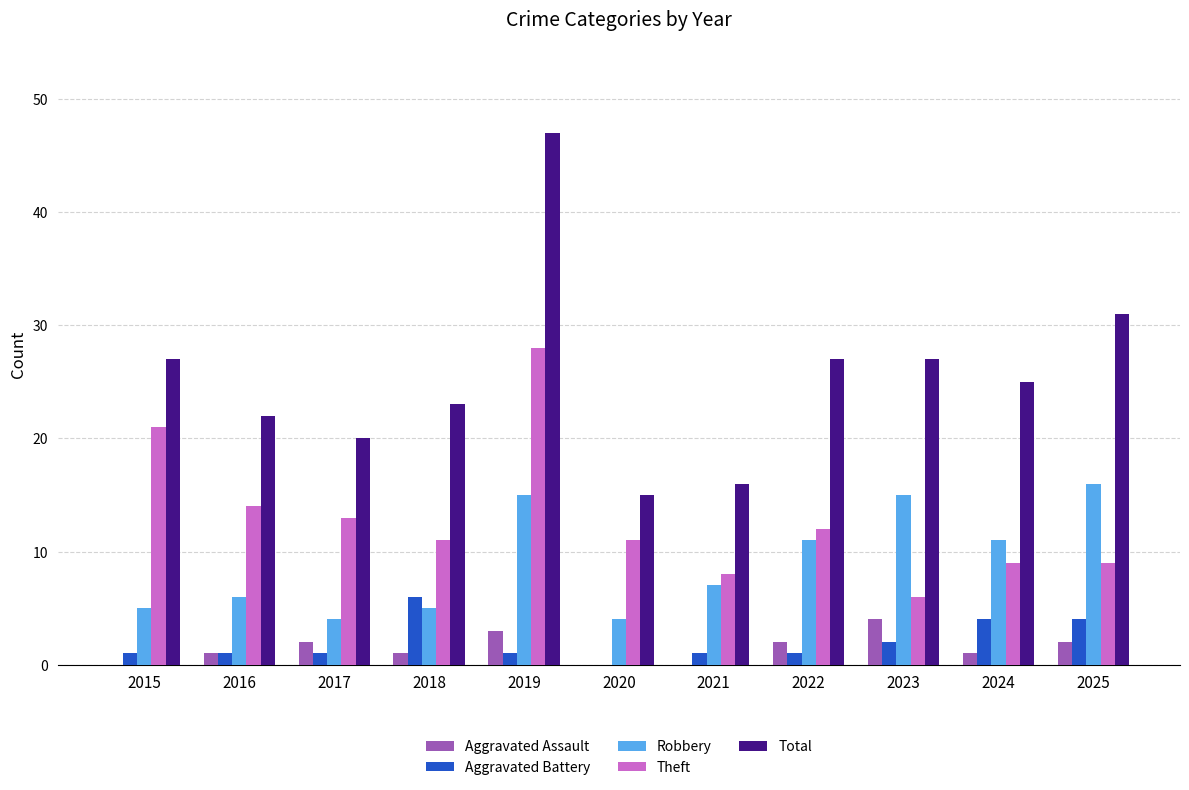

Count the Aggravated Assault values in the range 0 to 2.

9